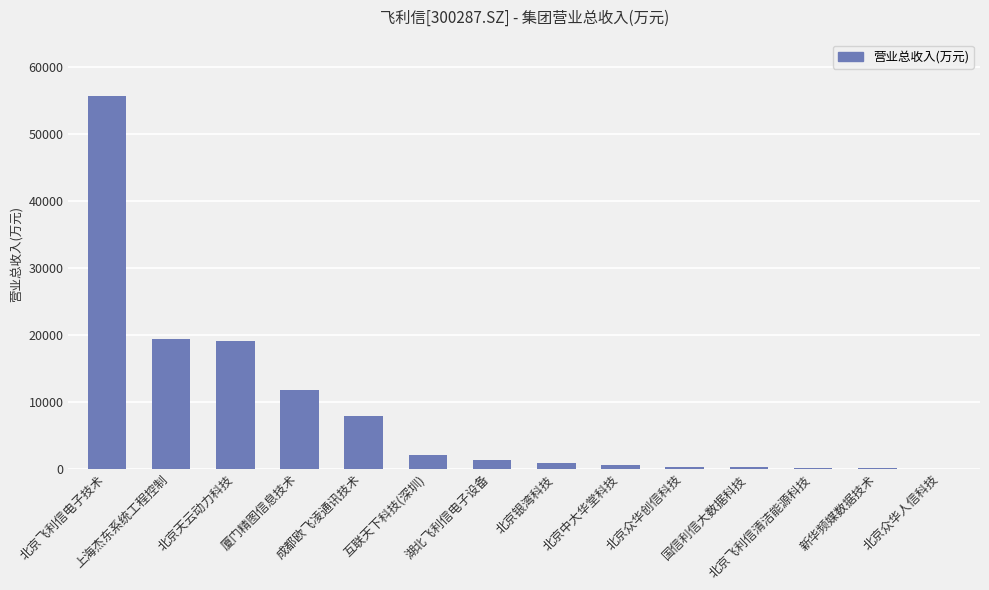

Between 新华频媒数据技术 and 北京飞利信电子技术, which is larger?

北京飞利信电子技术